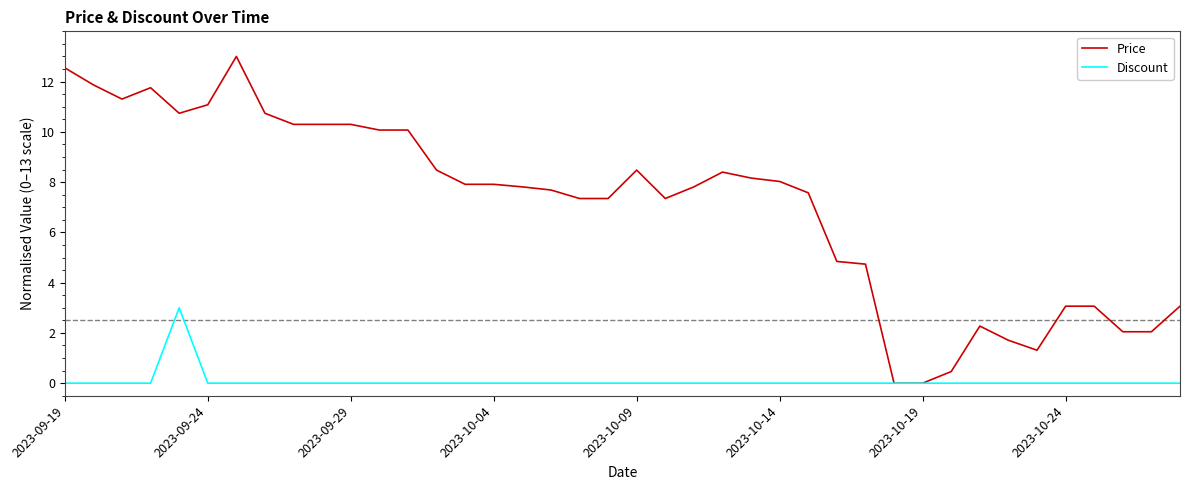

List the series in order of their peak value, highest first.

Price, Discount